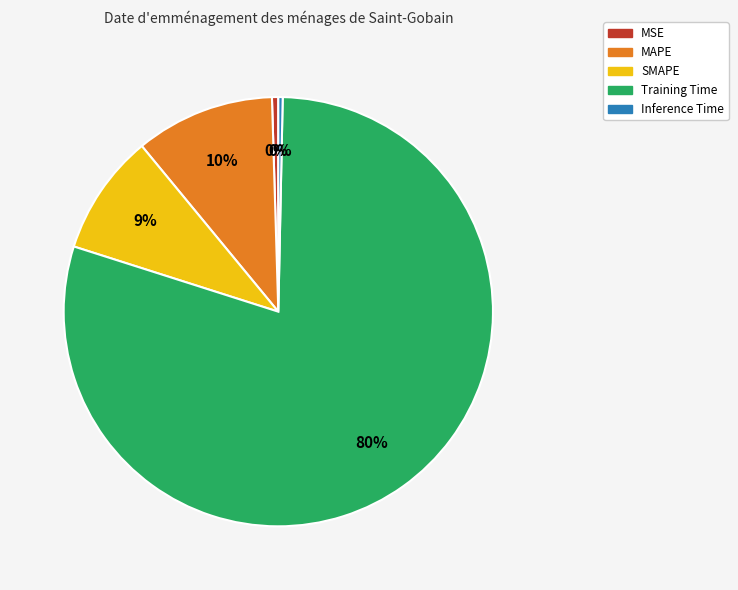

Is MSE the majority of the pie?

No